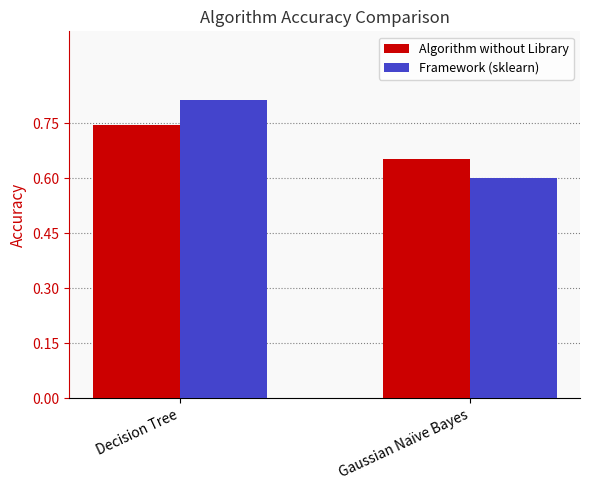

At which category is the sum across all series the highest?

Decision Tree